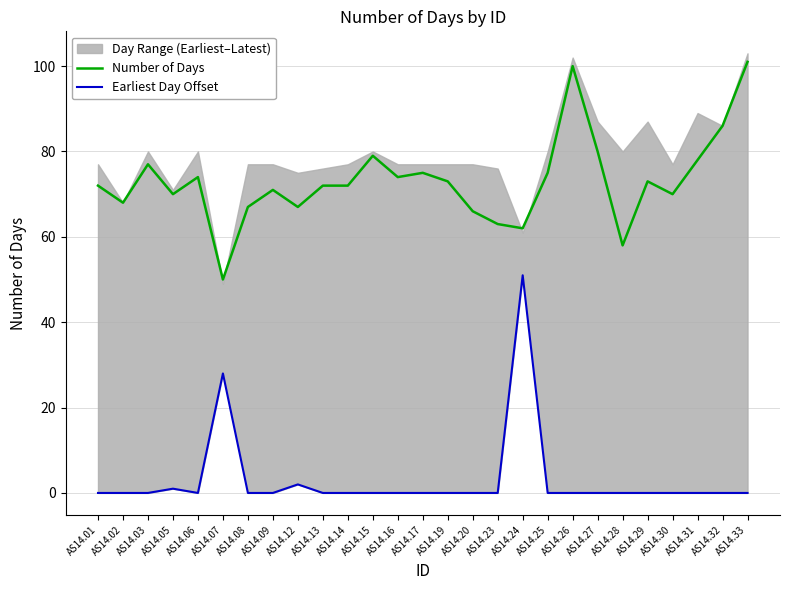

Which category has the lowest value across all series?

AS14.01